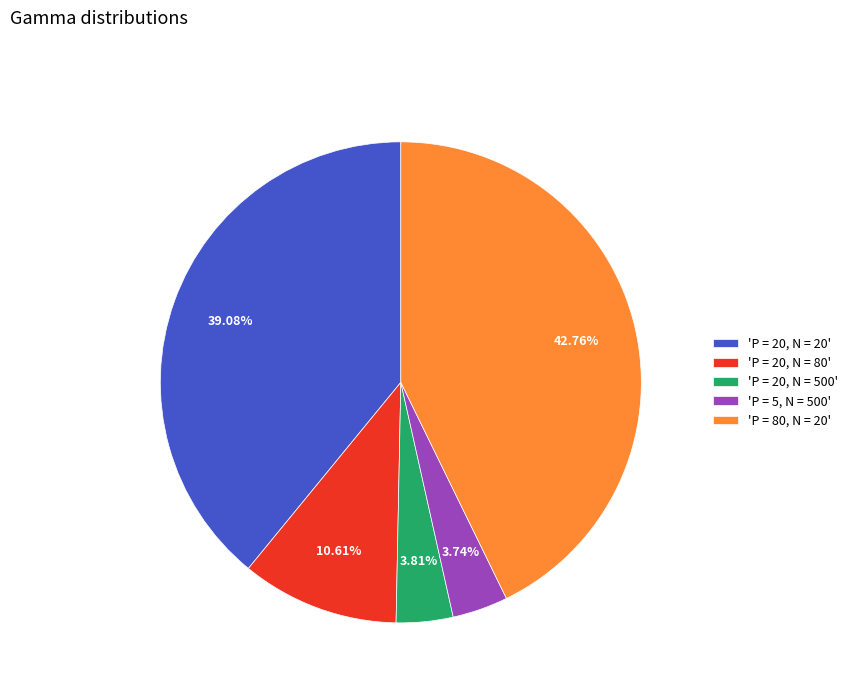

Count the number of slices in the pie.

5